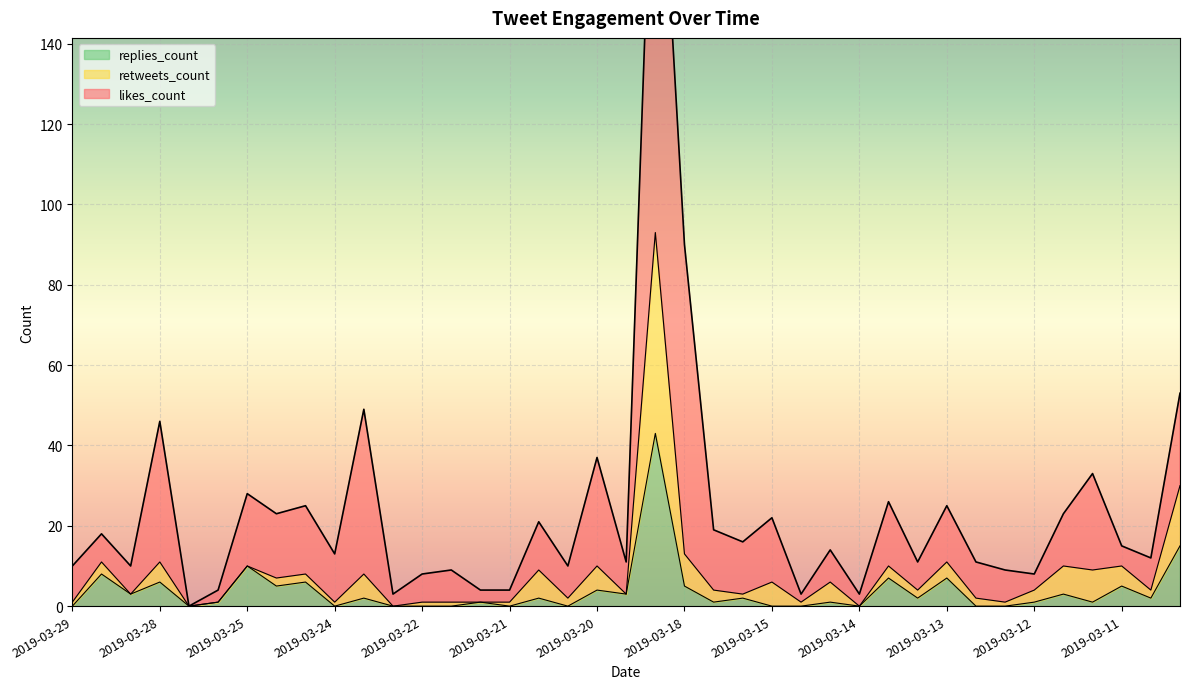

The replies_count series shows 26 at 2019-03-29. True or false?

False